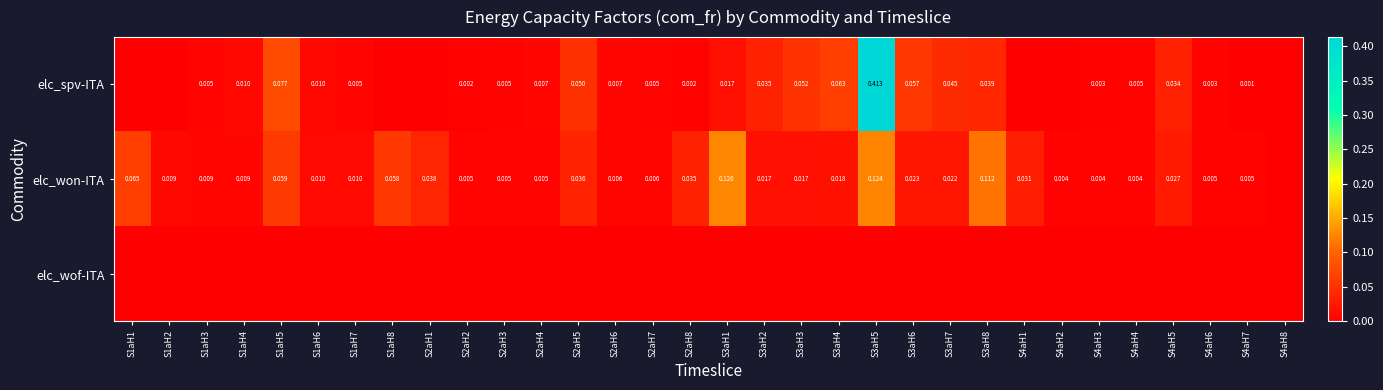

Between S2aH2 and S4aH6, which series saw the biggest shift?

elc_spv-ITA